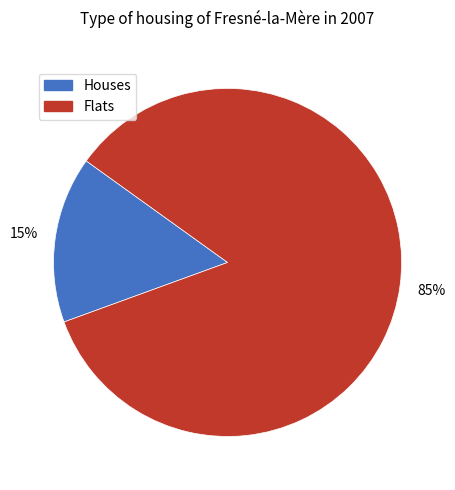

Is there any slice that represents more than half of the pie?

Yes